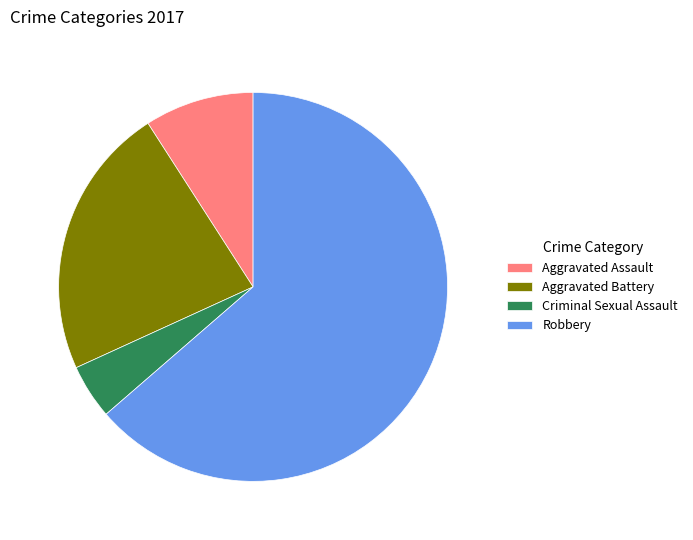

Combined, do Robbery and Aggravated Battery account for over 50%?

Yes